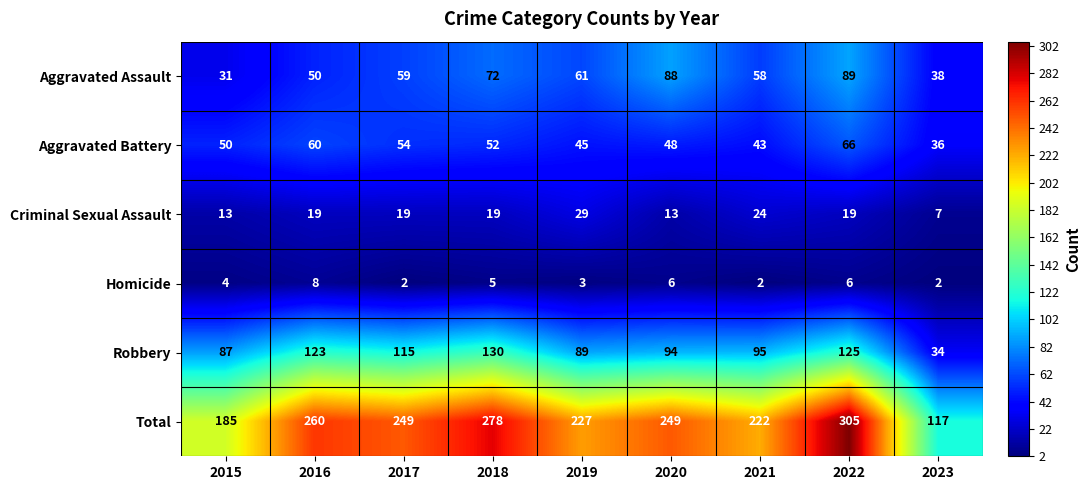

Which series has the largest range (max minus min)?

Total